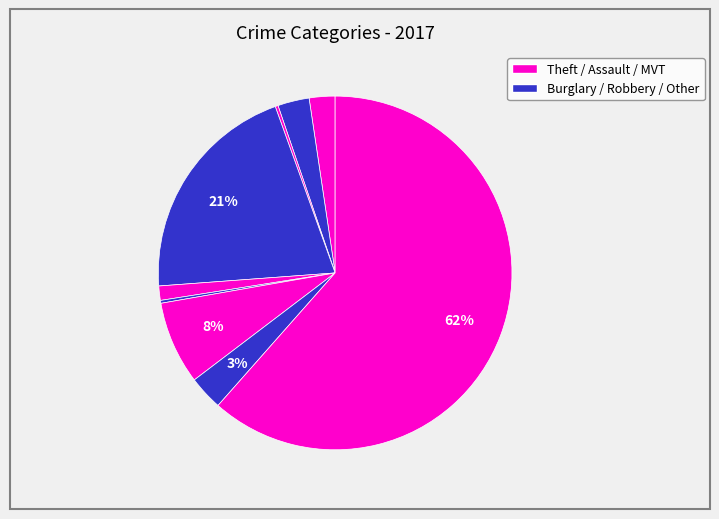

Count the number of slices in the pie.

9